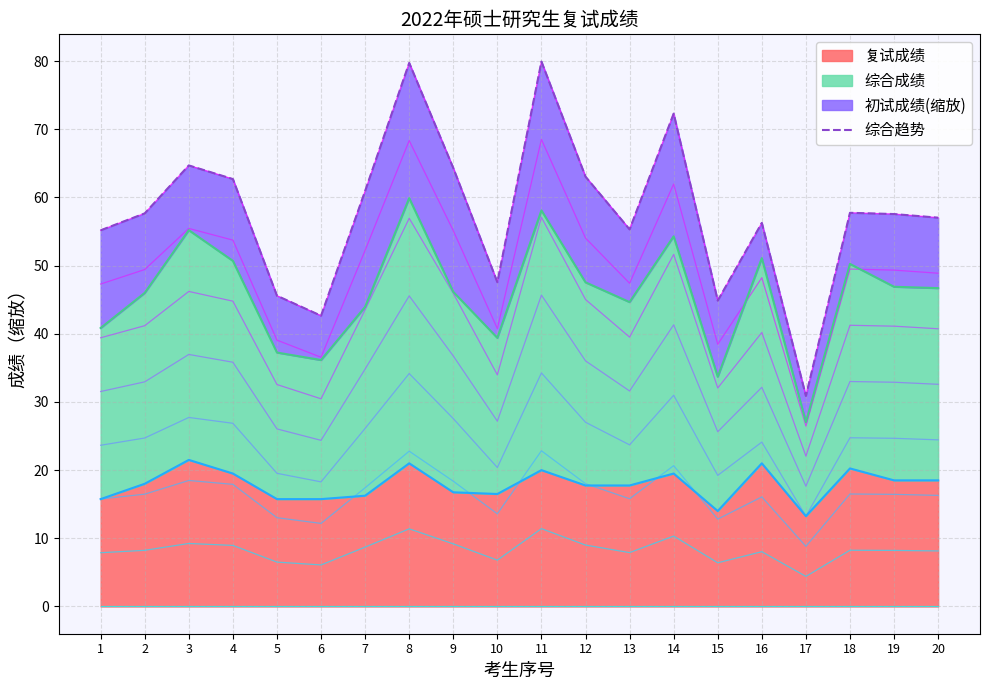

Is it true that the value at 7 is 90.8?

False